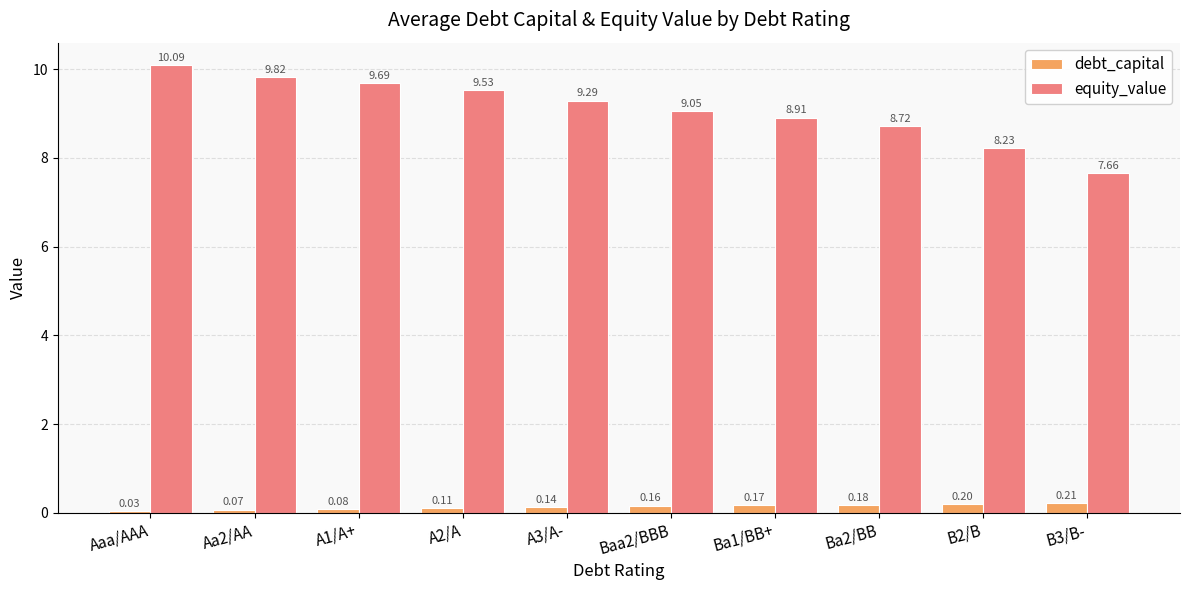

Which series has the largest total across all categories?

equity_value